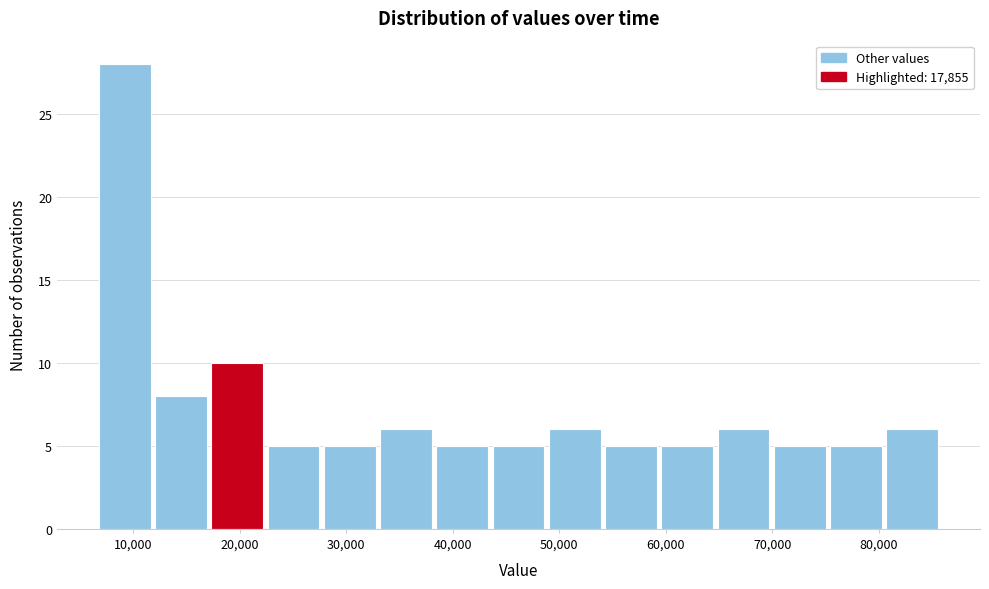

What is the height of the bar covering 75000 to 81000 on the x-axis? Neither the bar edges nor the heights are printed on the chart, so give them approximately, as read against the axes.

5